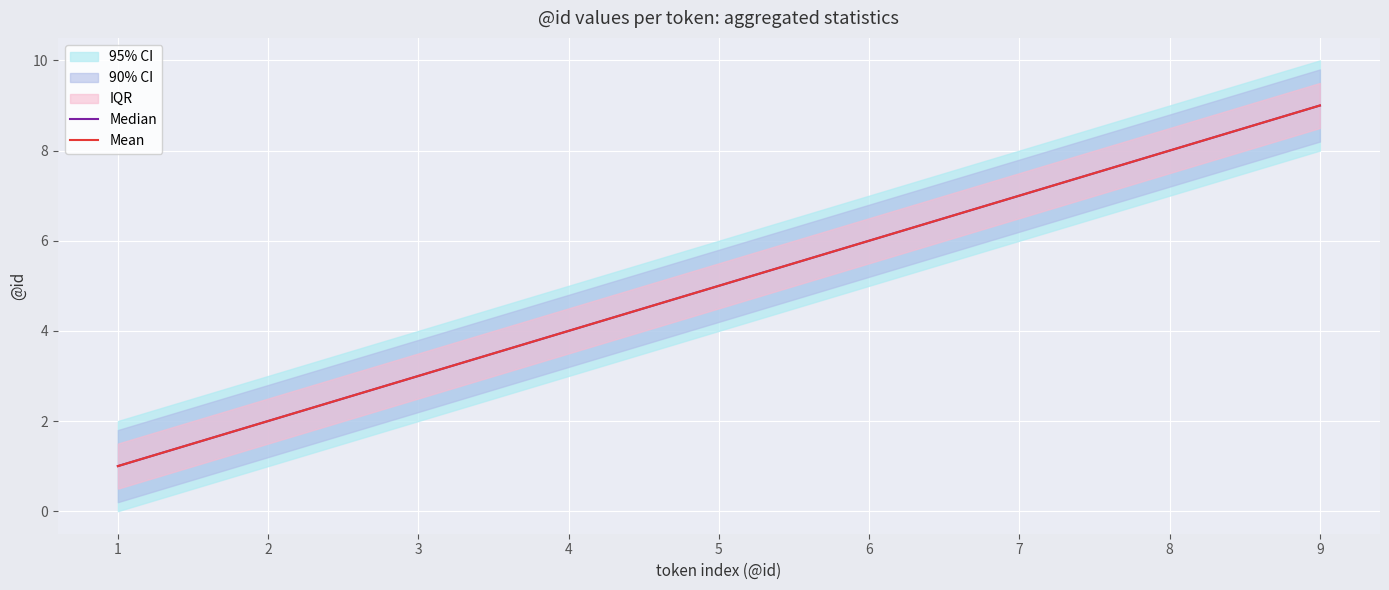

Is this an area chart (filled region under the line)?

No